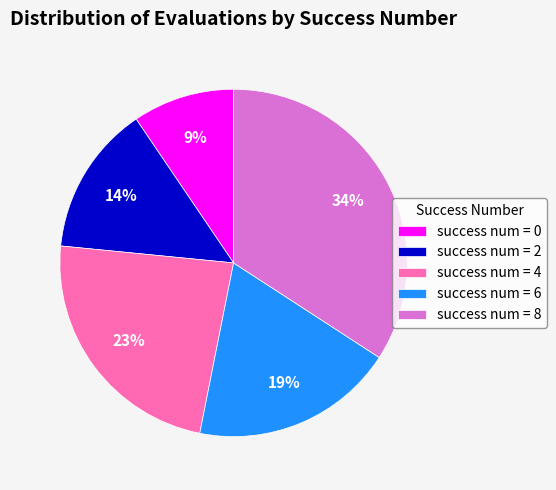

Do success num = 8 and success num = 4 together represent more than half of the pie?

Yes